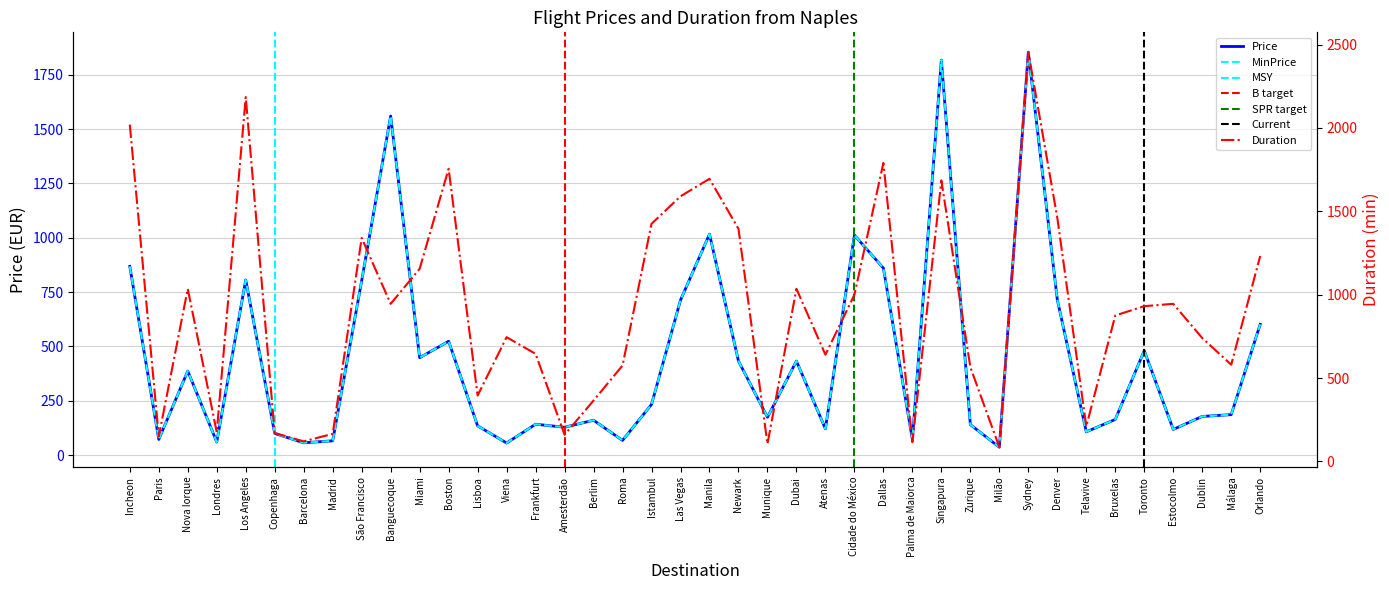

What is the sum of the Price values at Atenas and Singapura?

1938.4